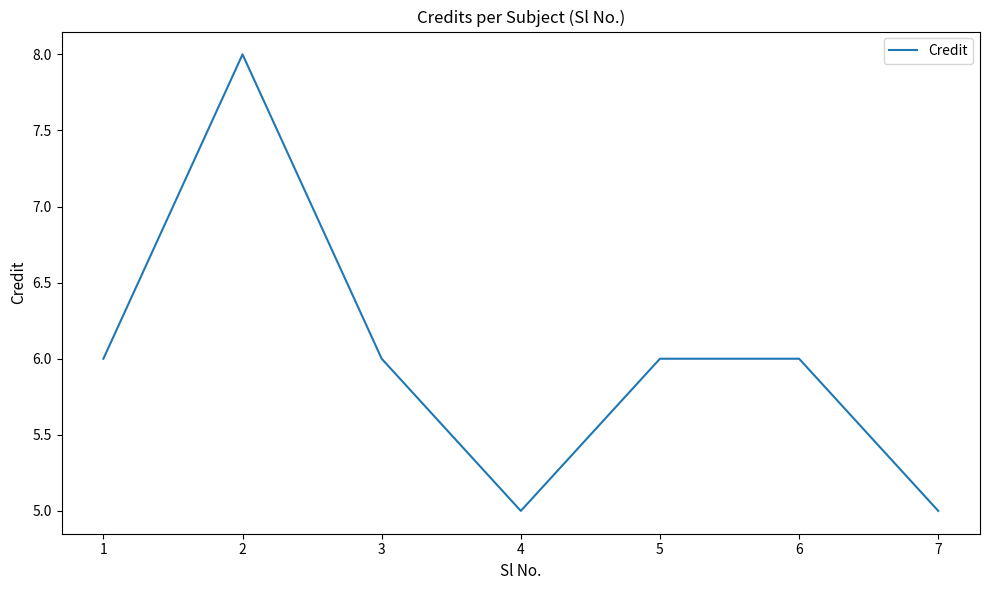

Which label corresponds to the largest value in the chart?

2